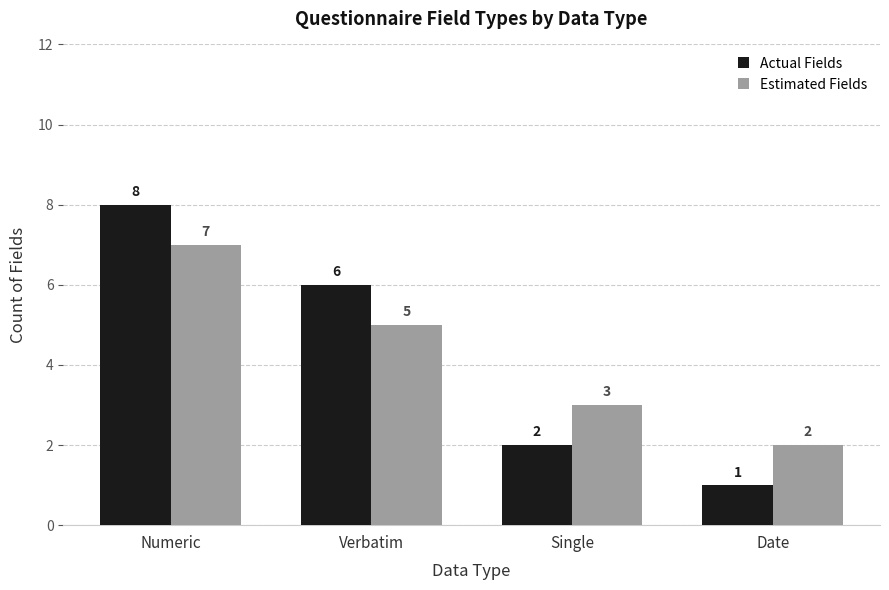

What is the label of the 2nd bar from the right?

Single